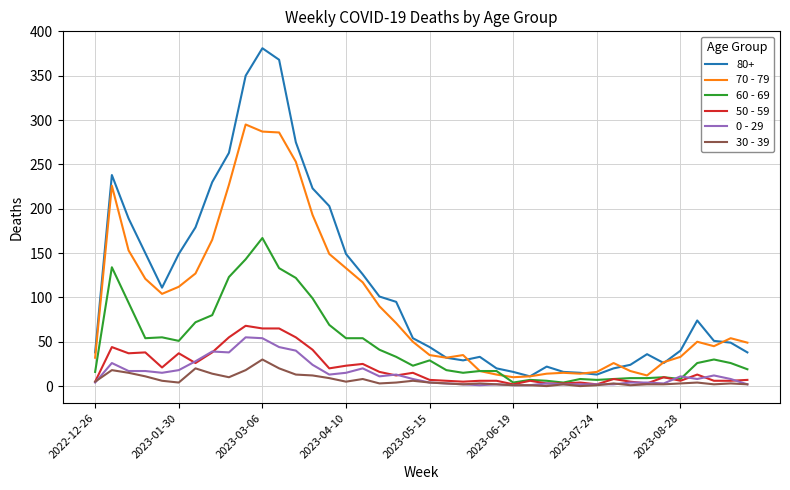

True or false: 70 - 79 and 50 - 59 cross at least once.

False